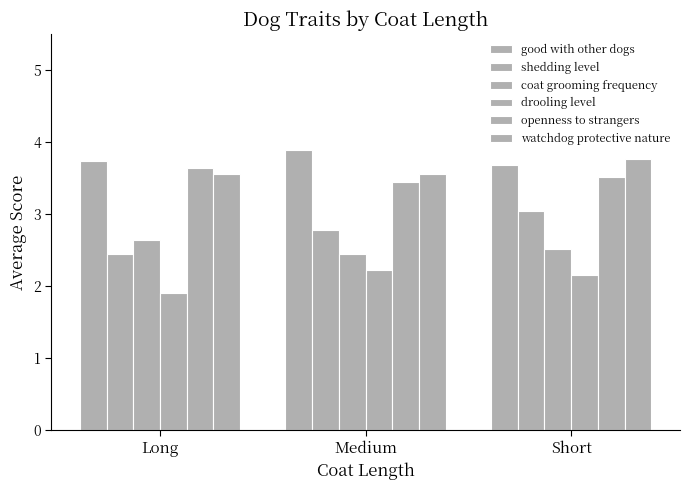

What is the difference between the second highest and minimum values in the coat grooming frequency series?

0.1